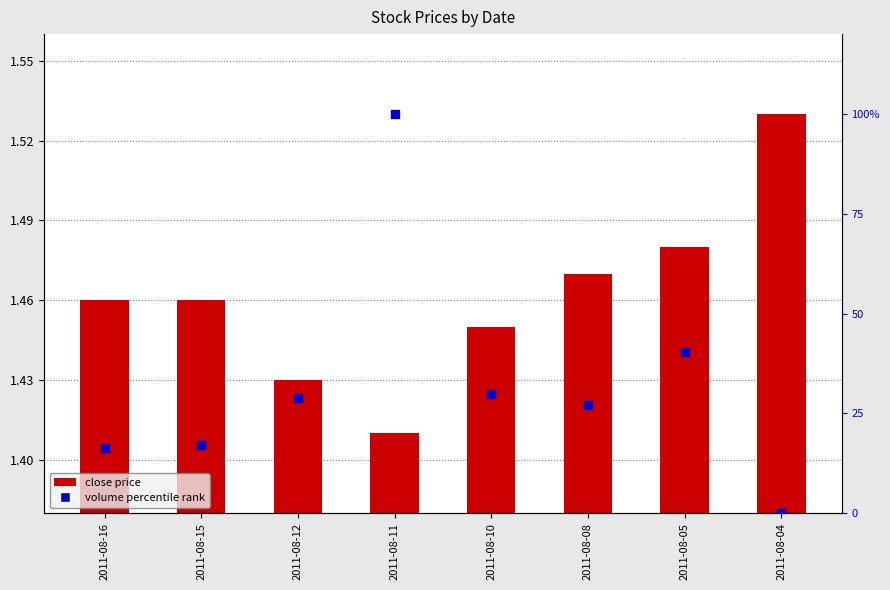

Which series has the widest spread of Y values?

volume percentile rank